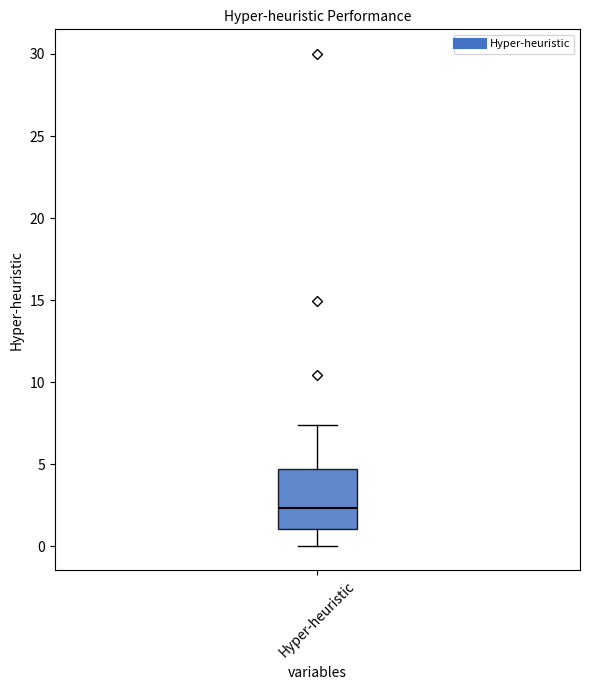

Transcribe this box plot: give where the median line is, the range the box spans, and where the two whiskers end, as read against the y-axis. The values are not printed on the chart, so give them approximately, as read against the axis.

median 2.5, box 1.0 to 4.5, whiskers 0.0 to 7.5